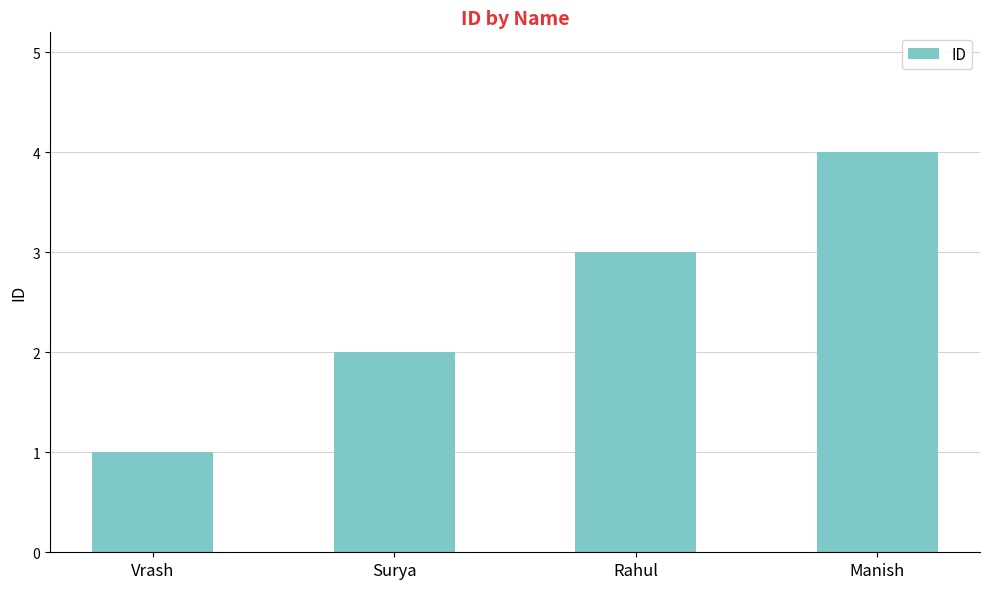

What is the smallest value displayed?

1